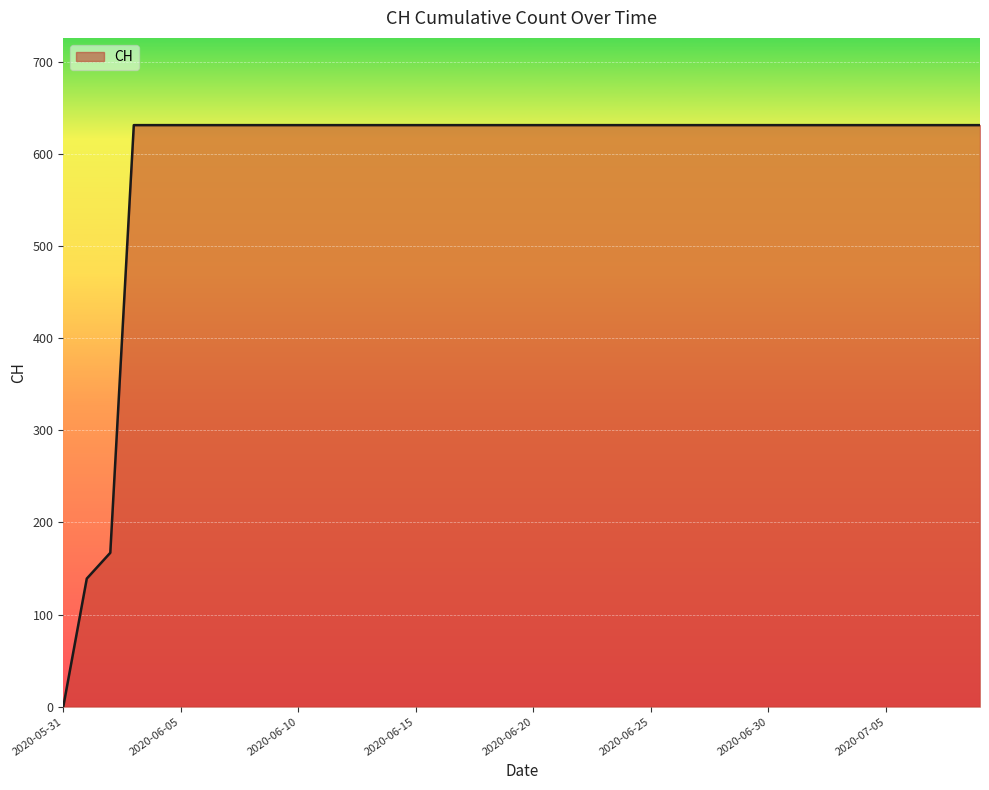

What is the difference between the maximum and minimum values?

631